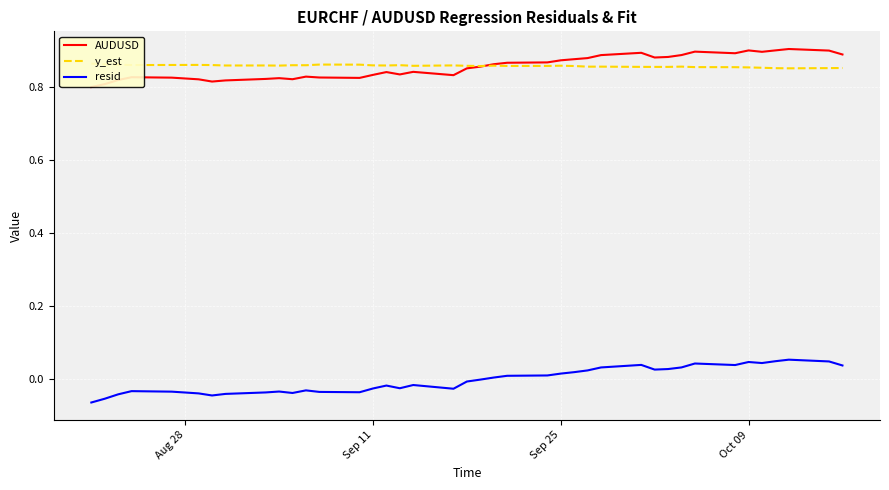

How many interior local peaks does the AUDUSD series have?

9